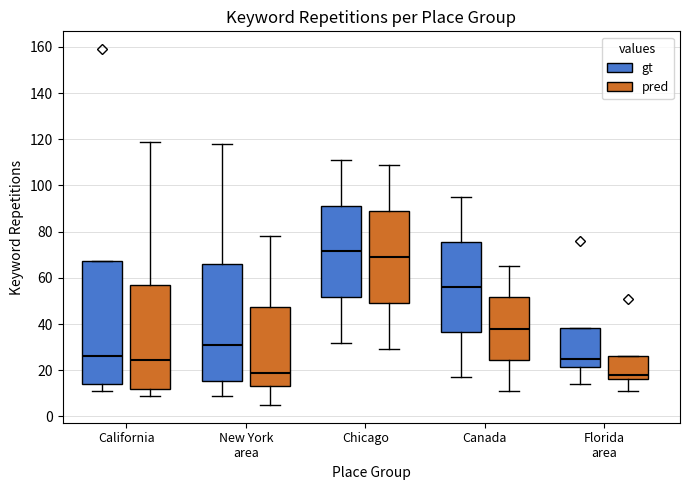

Reading left to right, read every box against the y-axis: the position of its median line, the range the box covers, and the ends of its whiskers. The values are not printed on the chart, so give them approximately, as read against the axis.

California (gt): median 26, box 14 to 68, whiskers 12 to 68
California (pred): median 24, box 12 to 56, whiskers 10 to 120
New York area (gt): median 32, box 16 to 66, whiskers 10 to 118
New York area (pred): median 20, box 14 to 48, whiskers 6 to 78
Chicago (gt): median 72, box 52 to 92, whiskers 32 to 112
Chicago (pred): median 70, box 50 to 90, whiskers 30 to 110
Canada (gt): median 56, box 36 to 76, whiskers 18 to 96
Canada (pred): median 38, box 24 to 52, whiskers 12 to 66
Florida area (gt): median 26, box 22 to 38, whiskers 14 to 38
Florida area (pred): median 18, box 16 to 26, whiskers 12 to 26